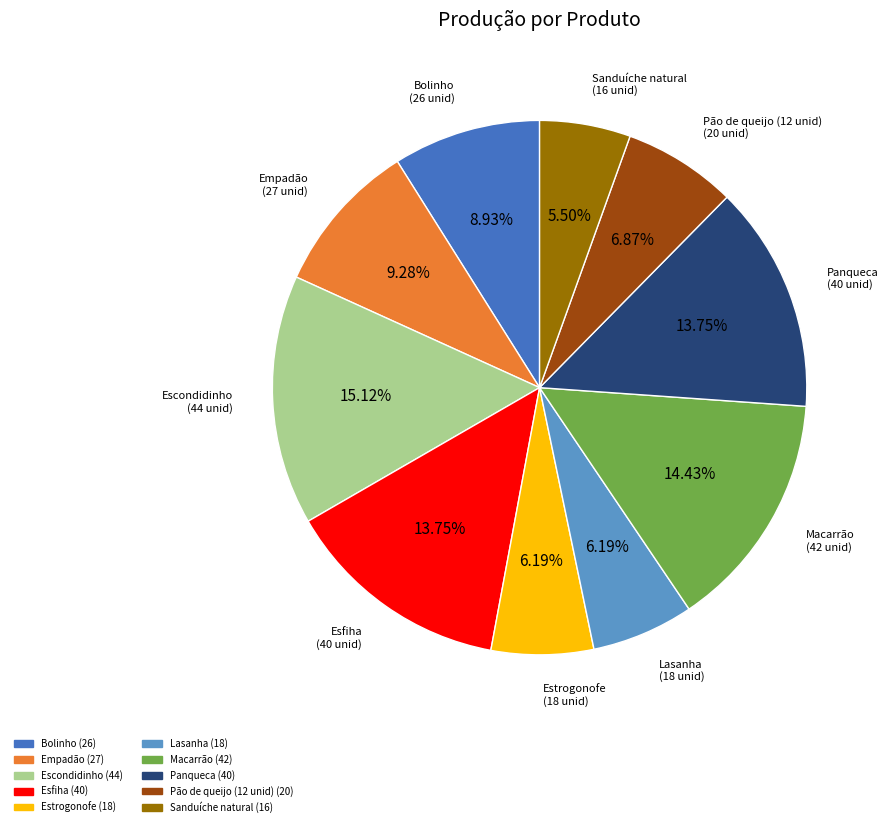

Is there a majority slice in this chart?

No